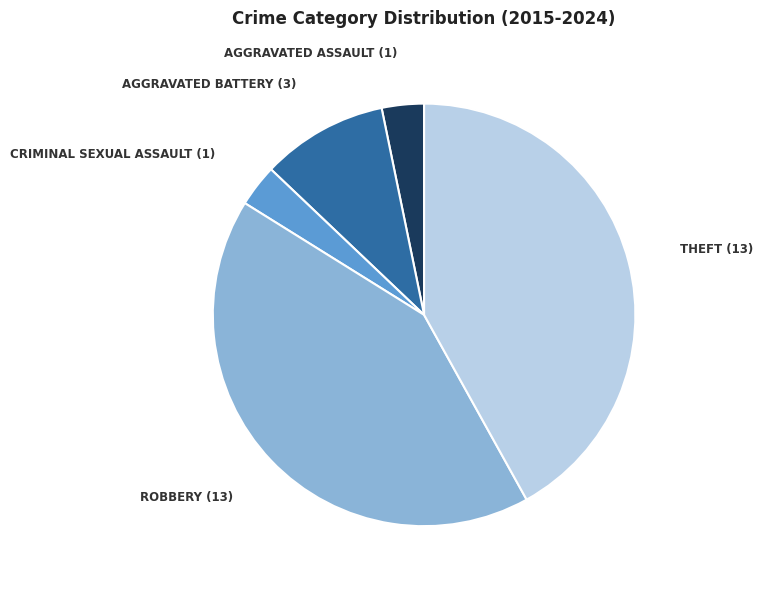

Is there a majority slice in this chart?

No